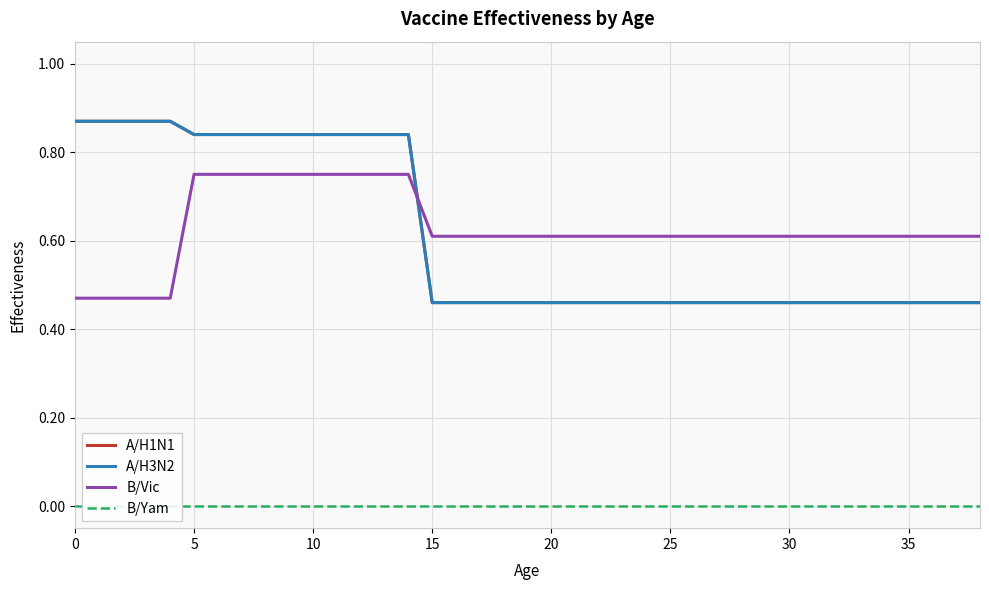

Where do A/H3N2 and B/Vic first cross each other?

14 and 15